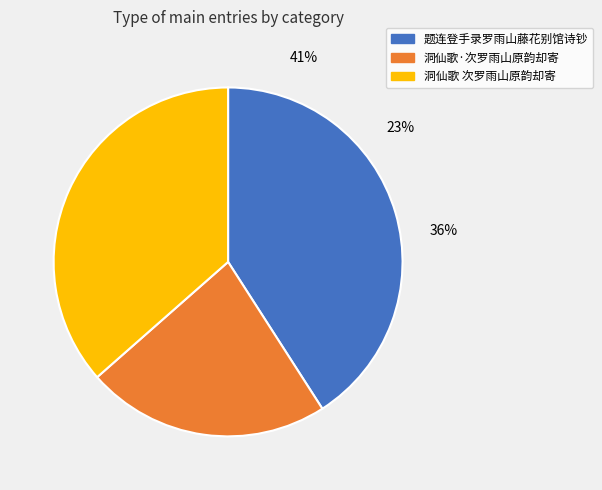

Rank the categories by value from lowest to highest.

洞仙歌·次罗雨山原韵却寄, 洞仙歌 次罗雨山原韵却寄, 题连登手录罗雨山藤花别馆诗钞